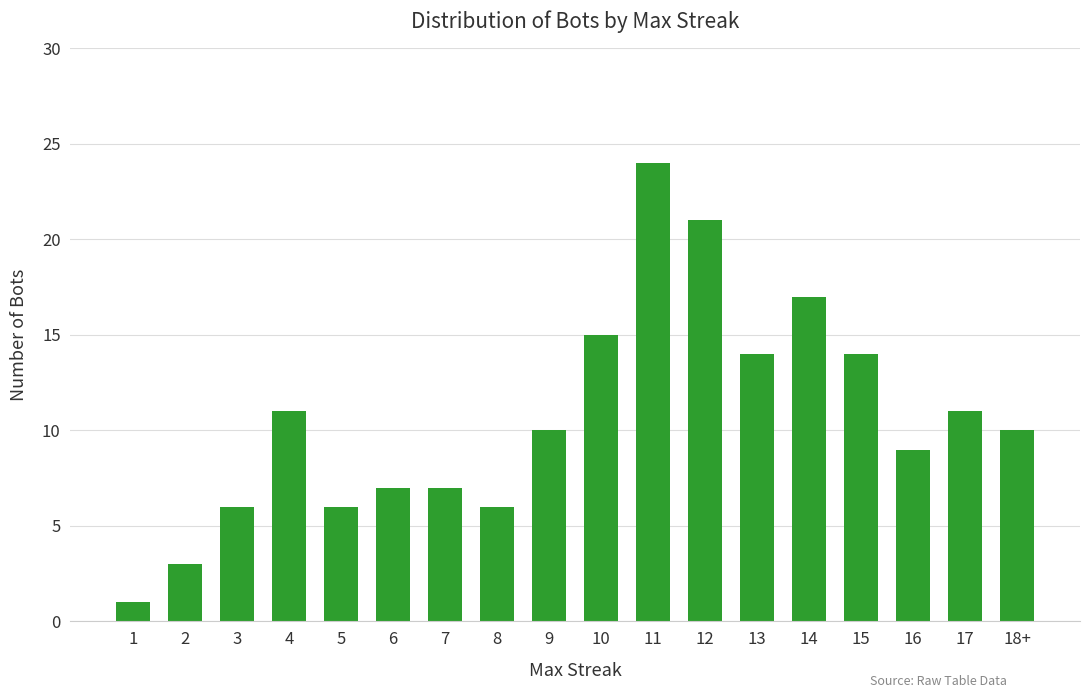

Between 9 and 13, which is larger?

13